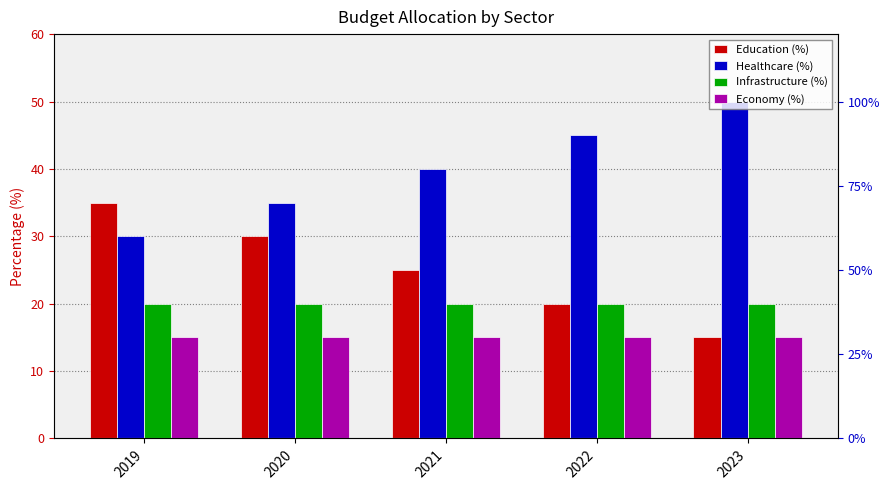

How many data points in Healthcare (%) are above 40?

2